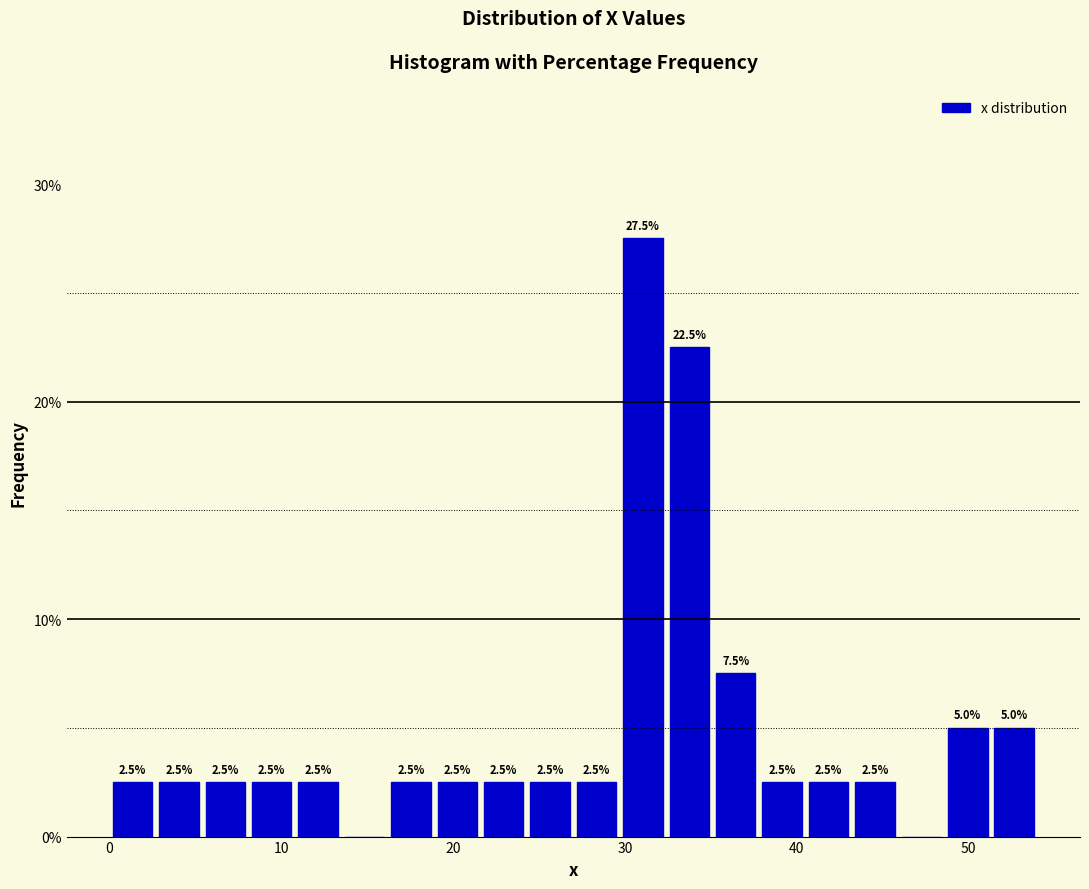

Read against the x-axis, roughly where is the centre of the tallest bar?

31